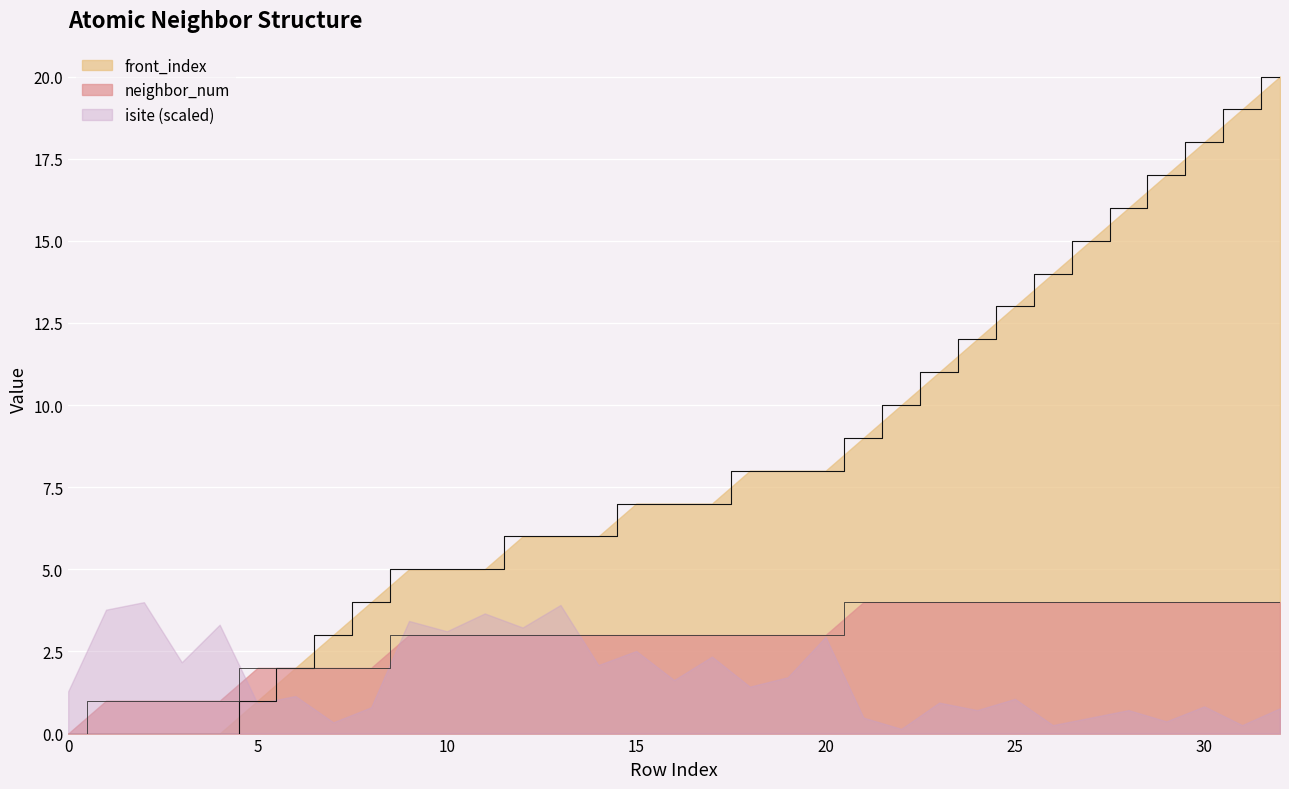

True or false: front_index has more than 0 points higher than both neighbors.

False